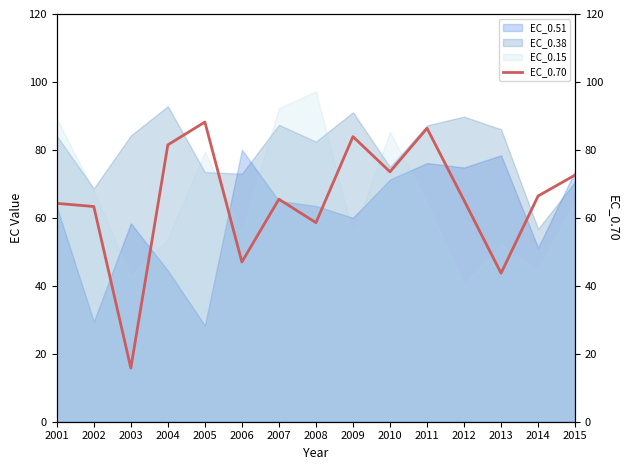

Does the chart have visible grid lines?

No